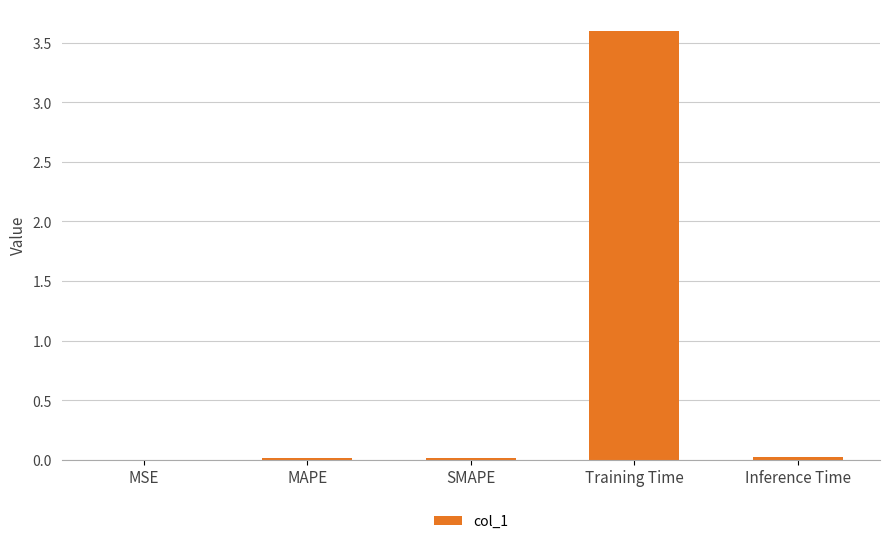

Read the value at Training Time.

3.6